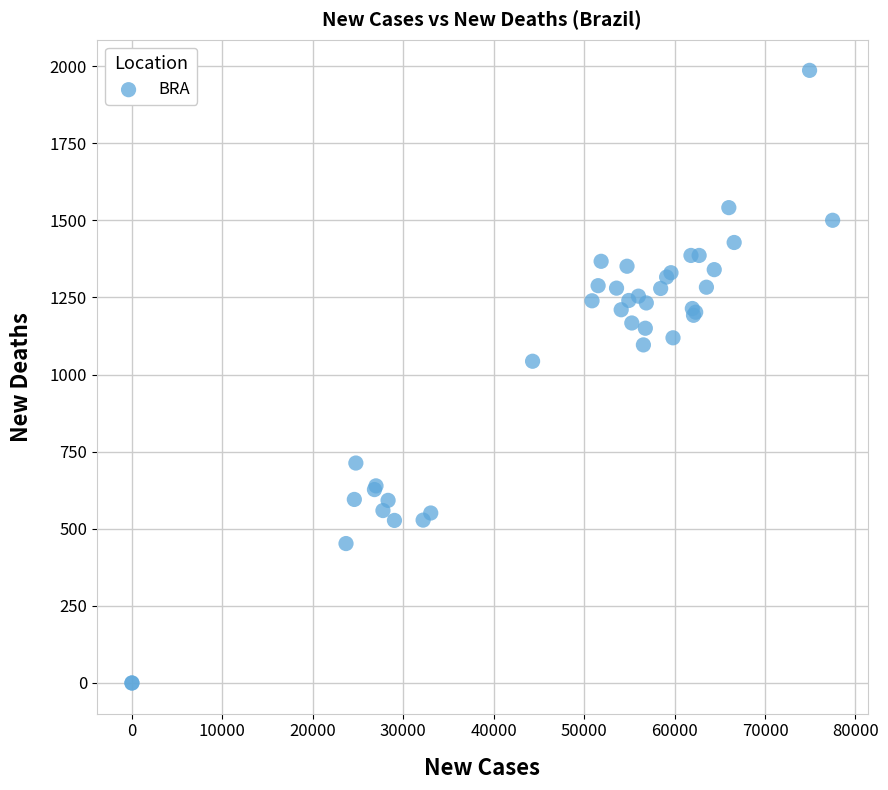

What Y value in the scatter plot is closest to 993?

1043